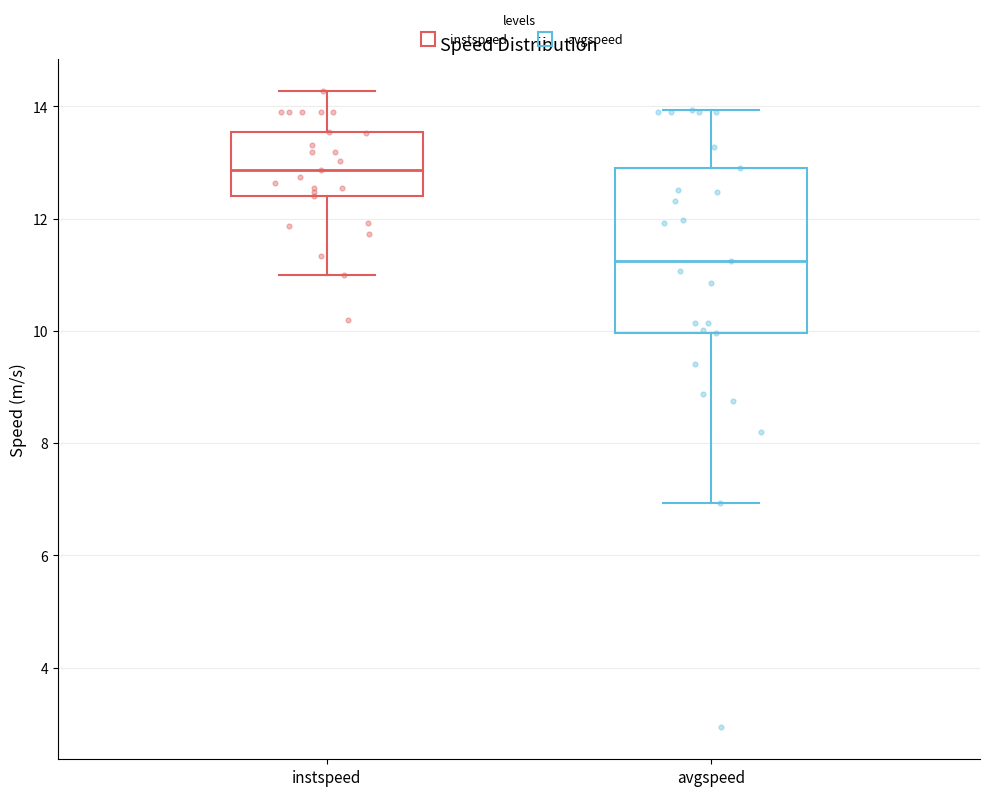

Which box's median line is the lowest?

avgspeed